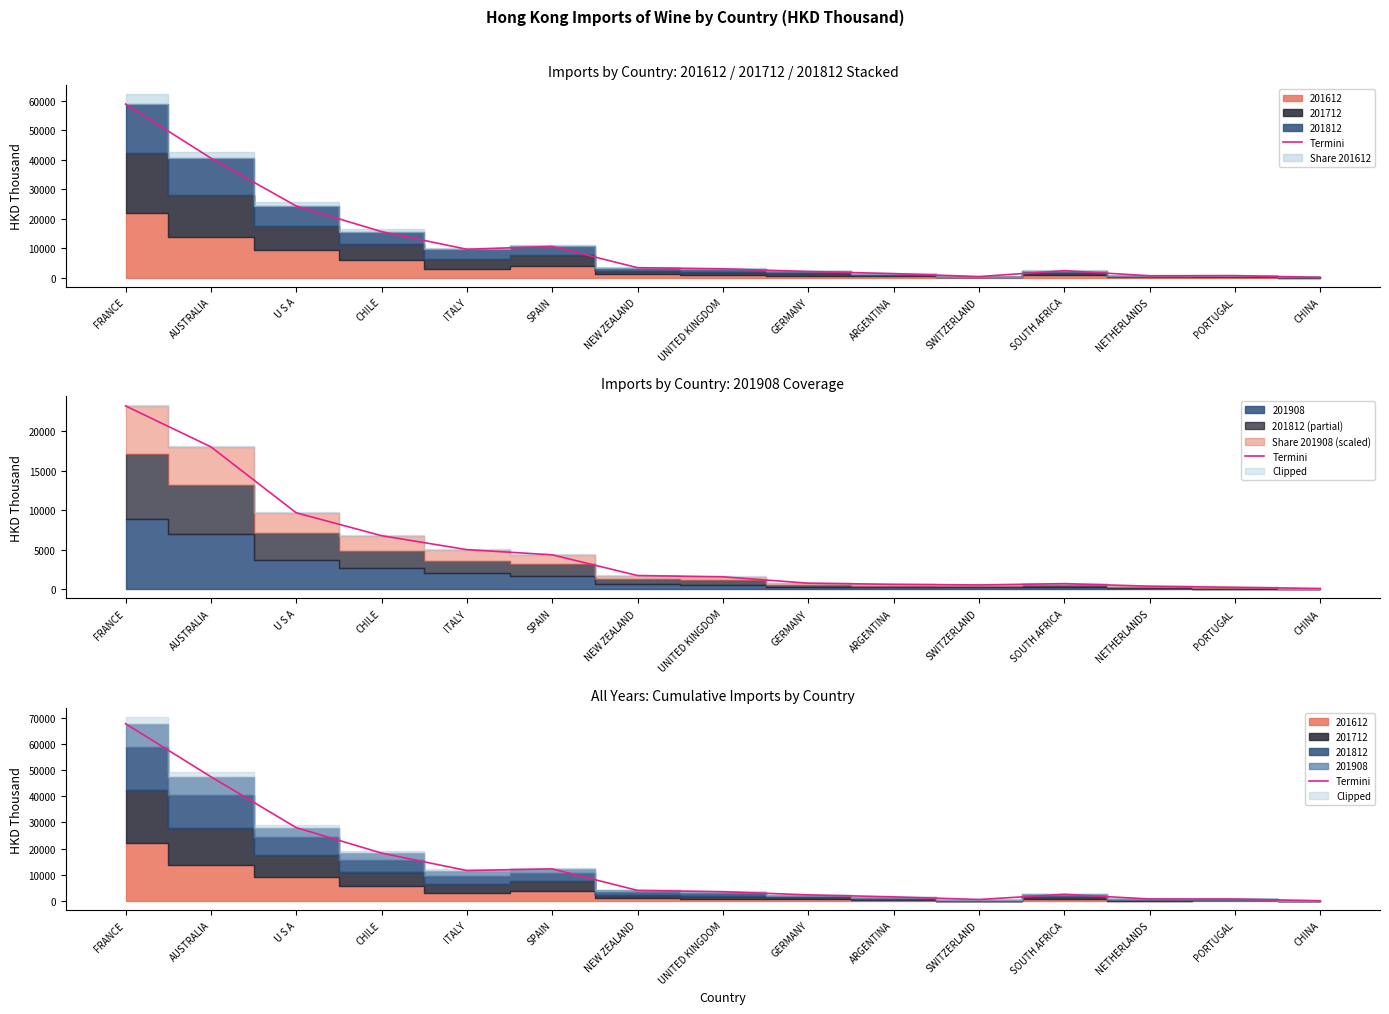

Does the chart have visible grid lines?

No